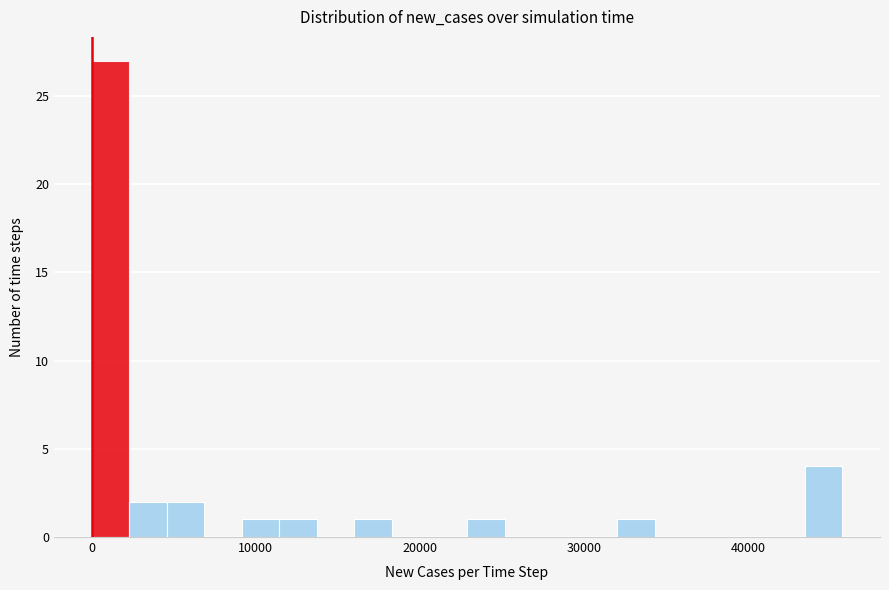

Read against the x-axis, roughly where is the centre of the tallest bar?

1000